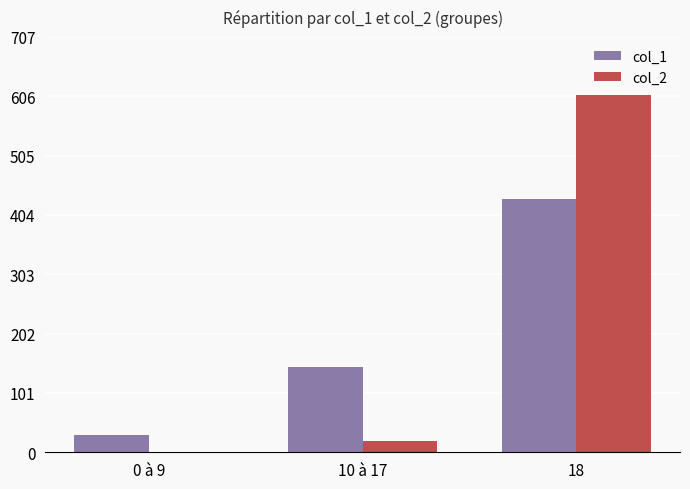

What is the greatest value displayed?

609